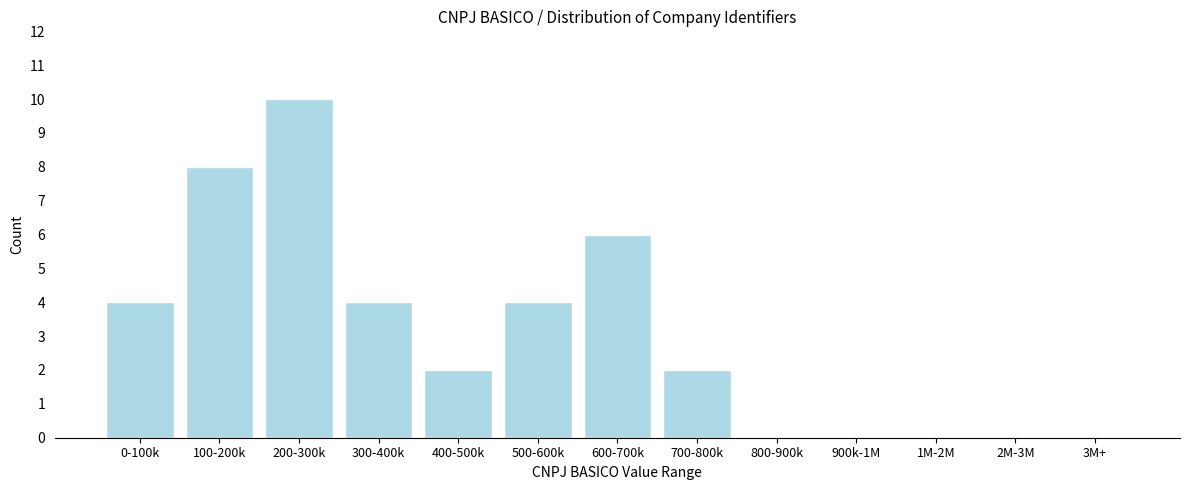

Reading left to right, list all the values displayed in this chart.

0-100k=4	100-200k=8	200-300k=10	300-400k=4	400-500k=2	500-600k=4	600-700k=6	700-800k=2	800-900k=0	900k-1M=0	1M-2M=0	2M-3M=0	3M+=0